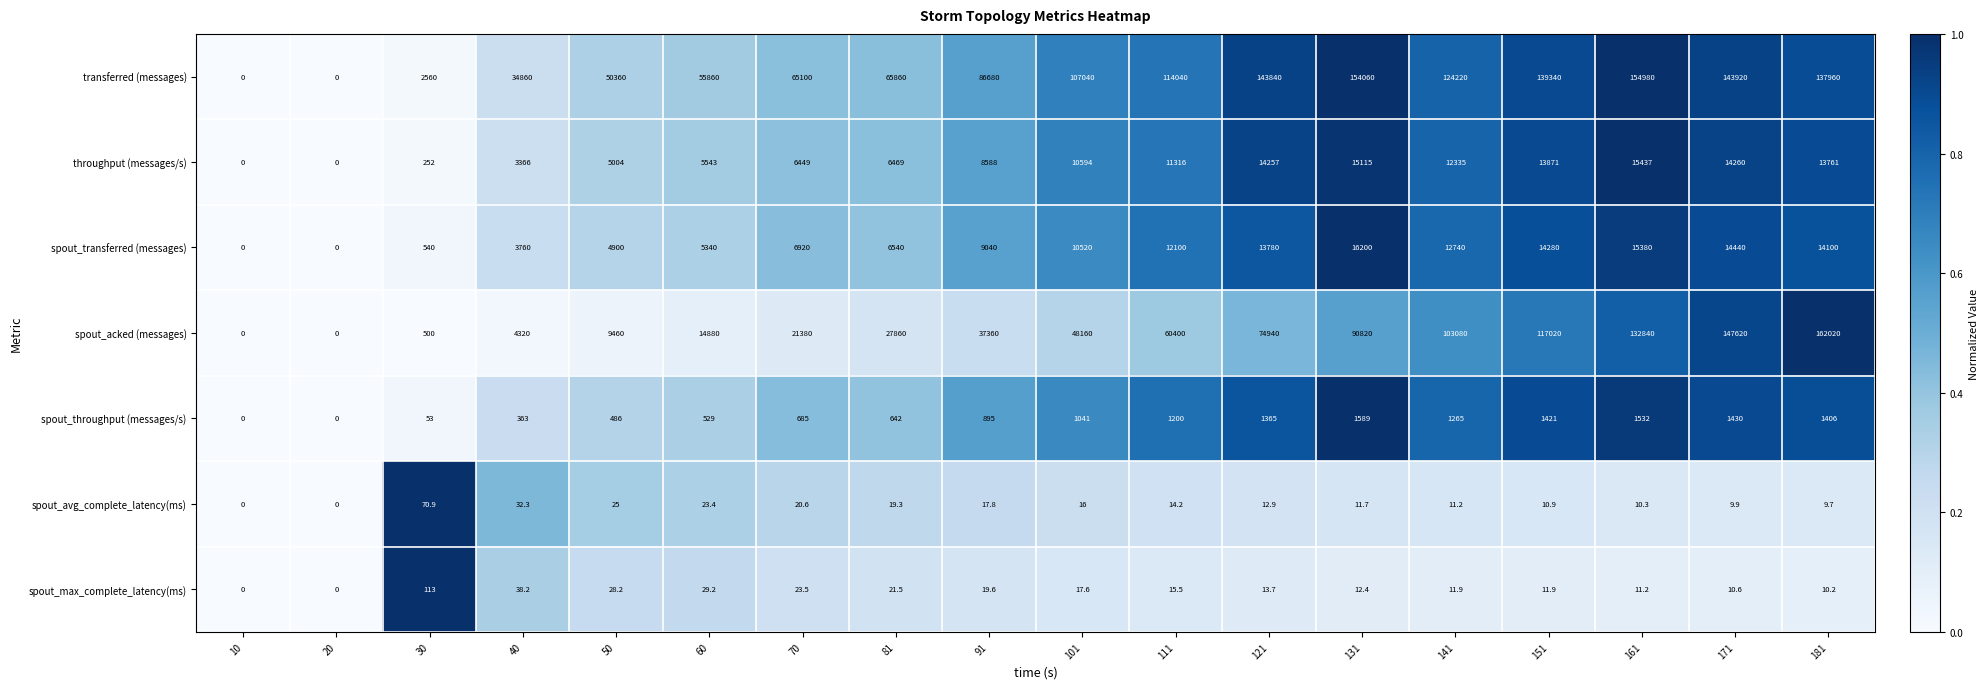

Which series changed the most between 30 and 171?

spout_acked (messages)